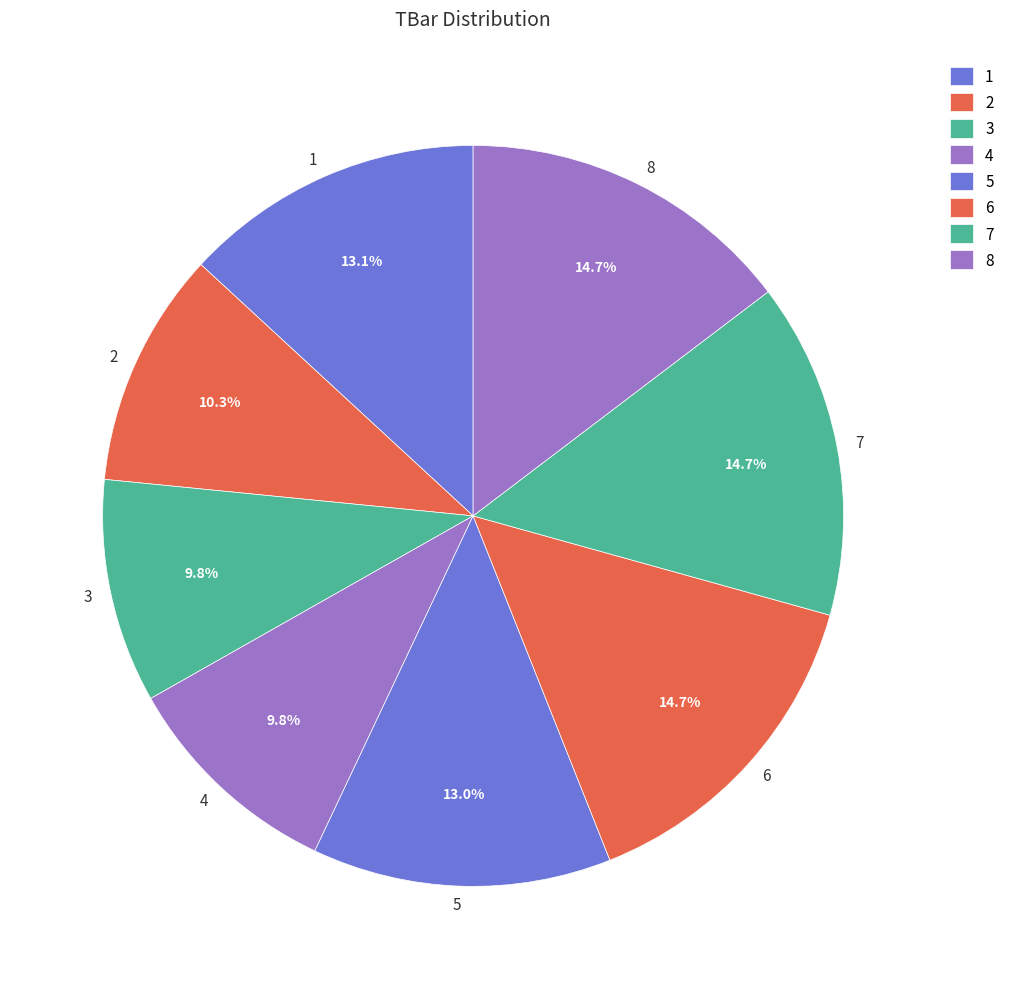

To the nearest percent, what portion does 7 represent?

15%